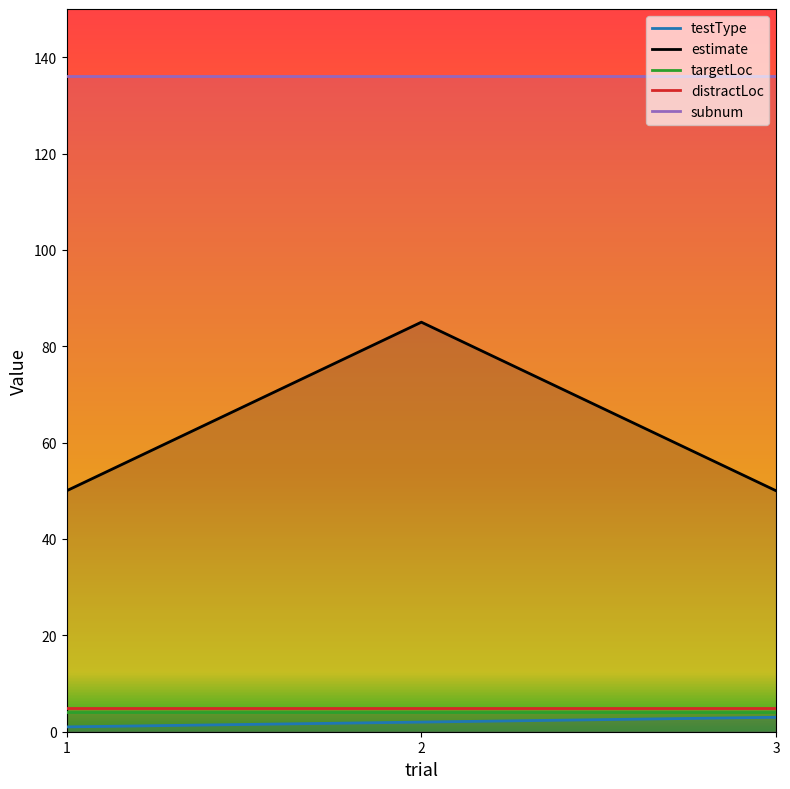

The subnum series shows 69 at 1. True or false?

False